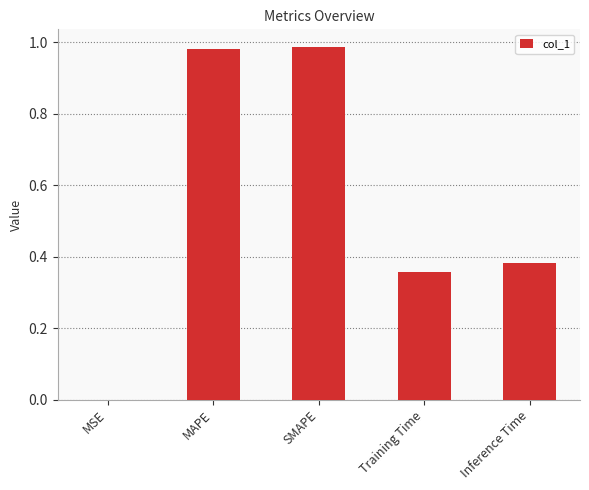

True or false: the data shows 0.1 at Training Time.

False